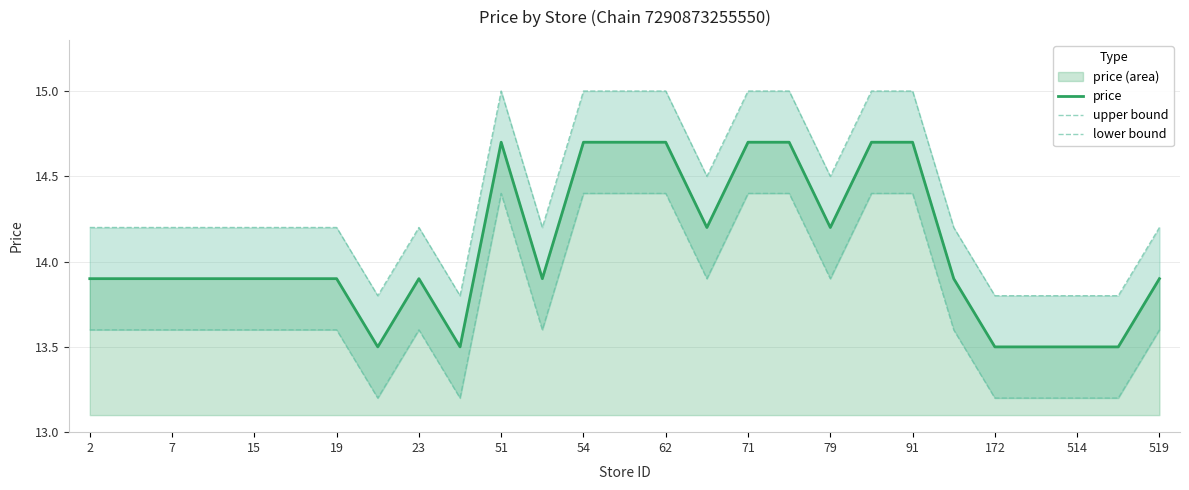

True or false: price has a value of 13.9 at 2.

True